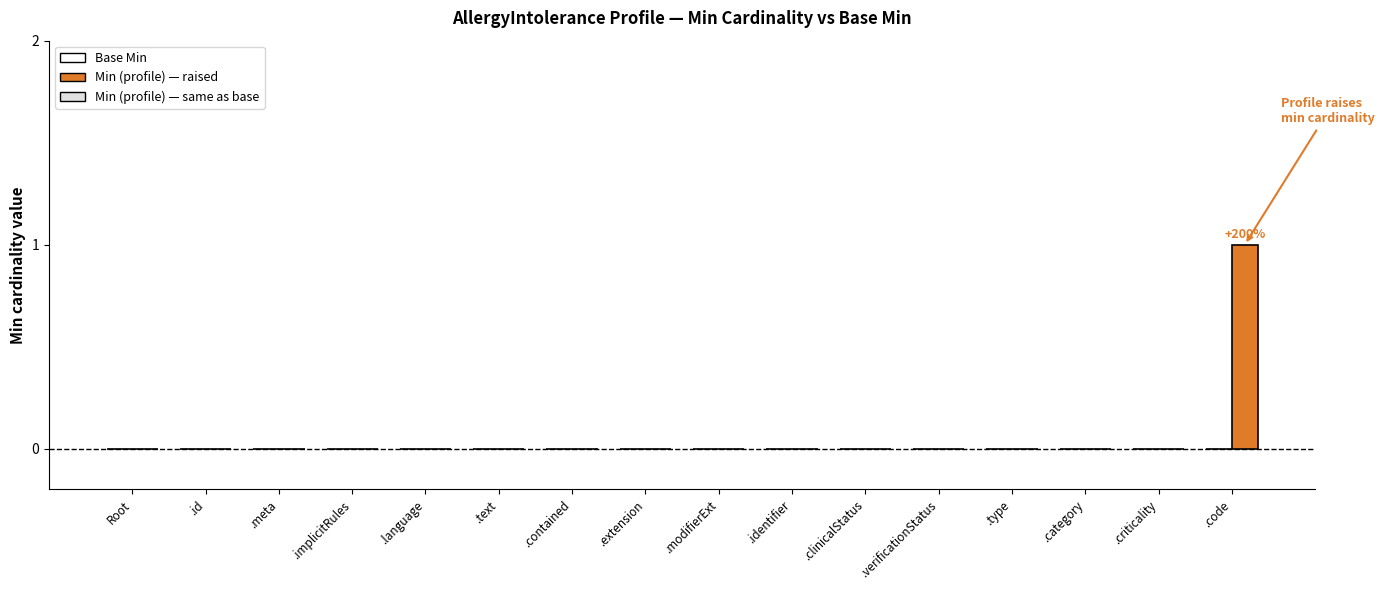

Is it true that the value at .contained is 0?

True